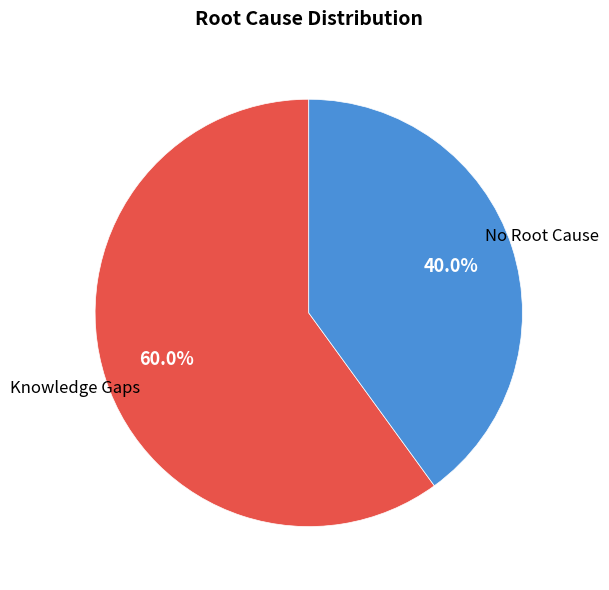

Is it true that No Root Cause is 40% of the pie?

True